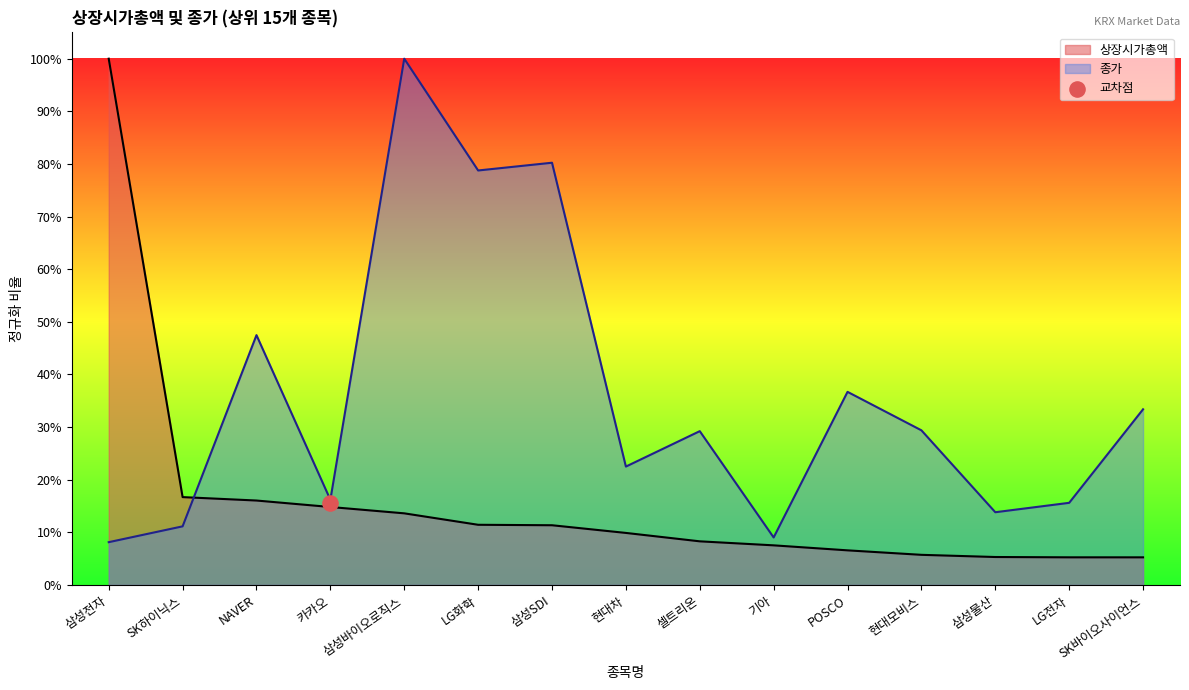

Which series has the widest spread of Y values?

상장시가총액